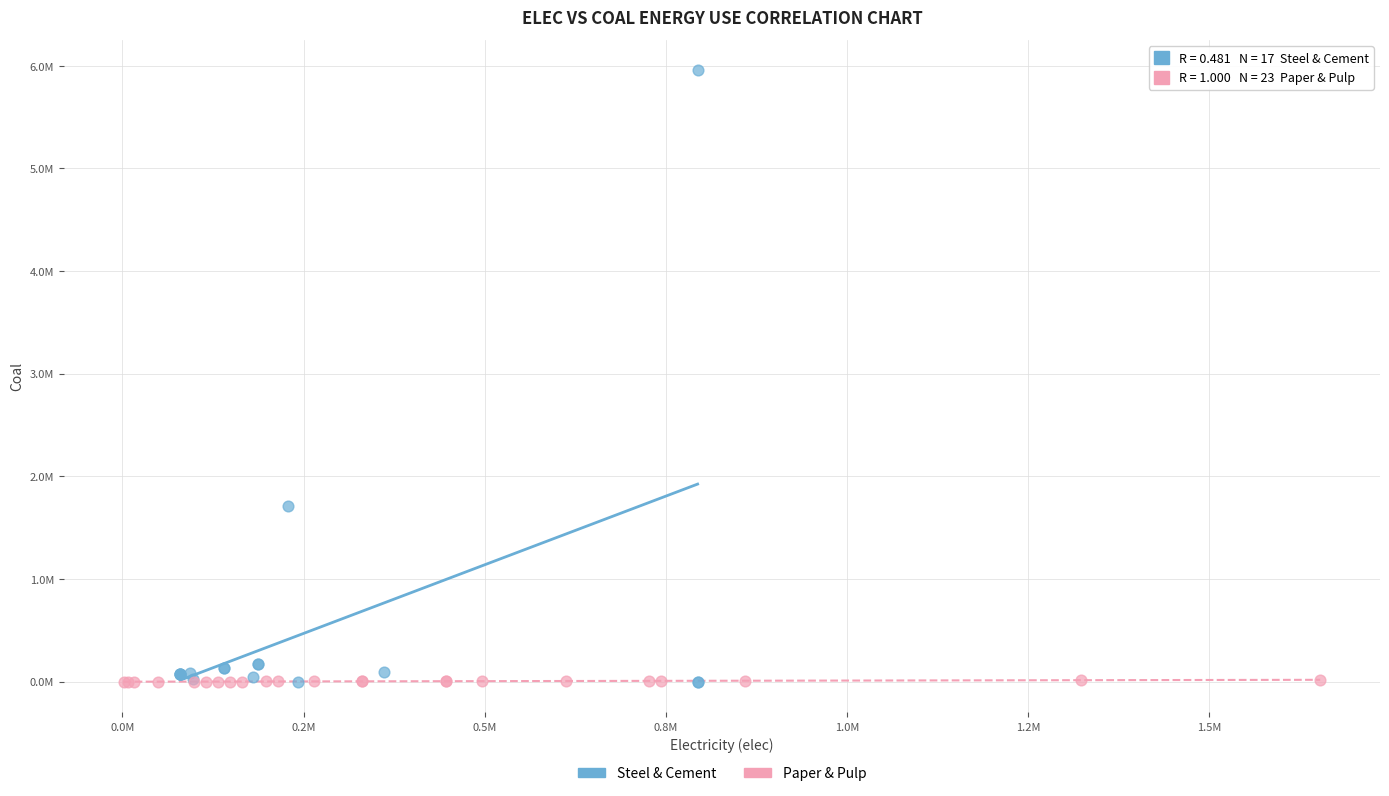

Which series has the largest Y range (max minus min)?

Steel & Cement